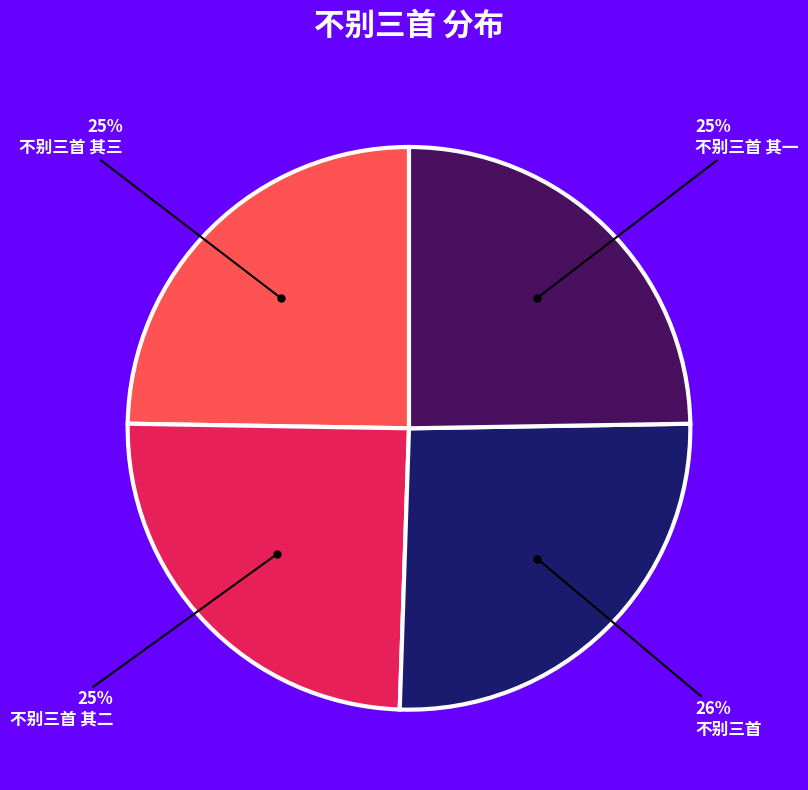

To the nearest percent, what is the average slice percentage?

25%